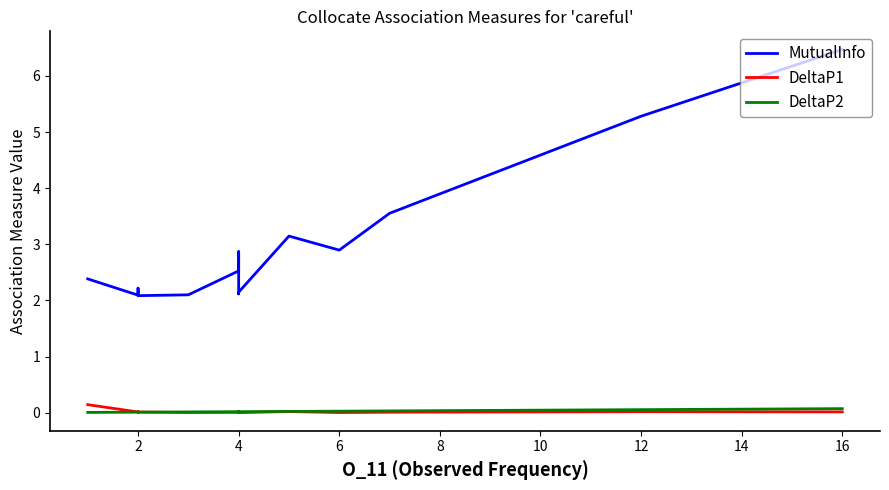

True or false: MutualInfo and DeltaP2 intersect in this chart.

False